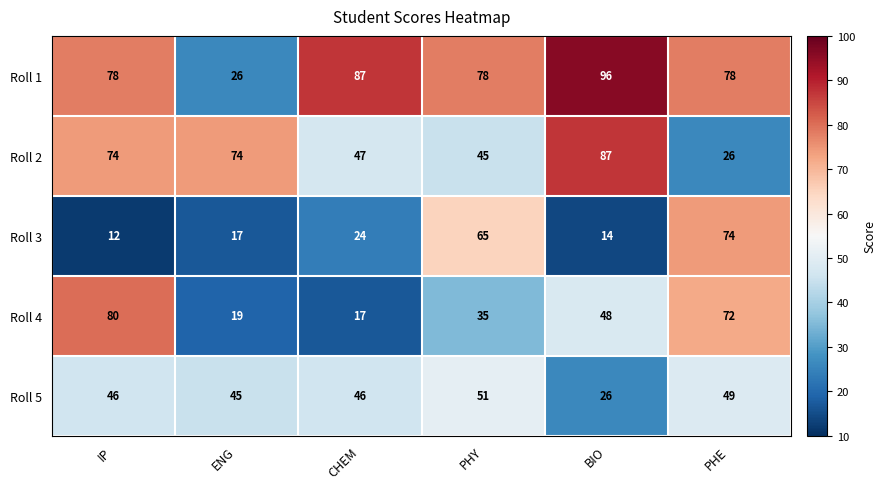

Rank the series by their maximum value, from highest to lowest.

Roll 1, Roll 2, Roll 4, Roll 3, Roll 5